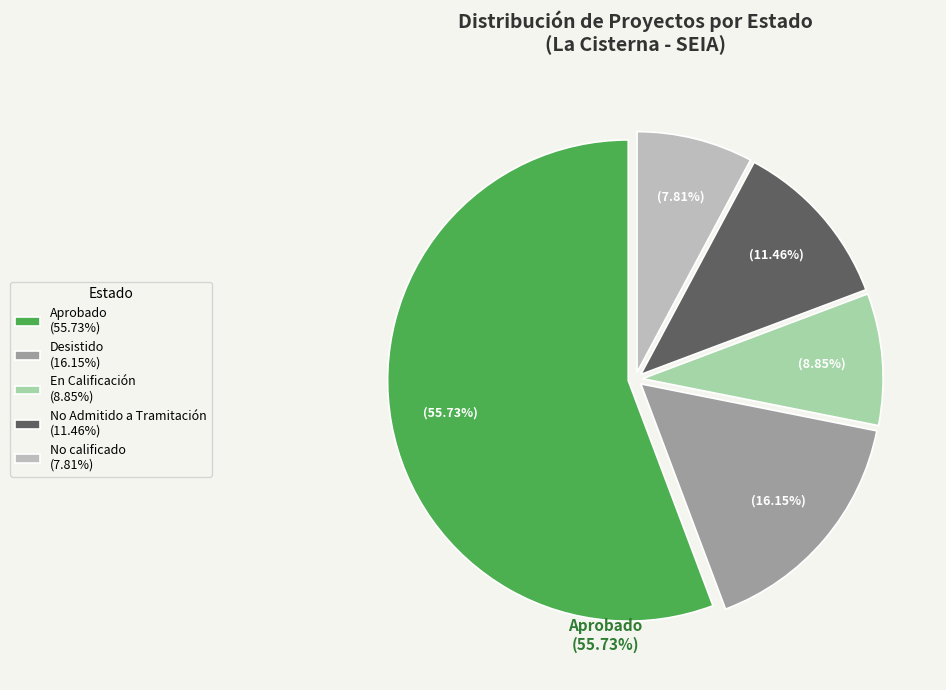

Is it true that En Calificación is 1% of the pie?

False